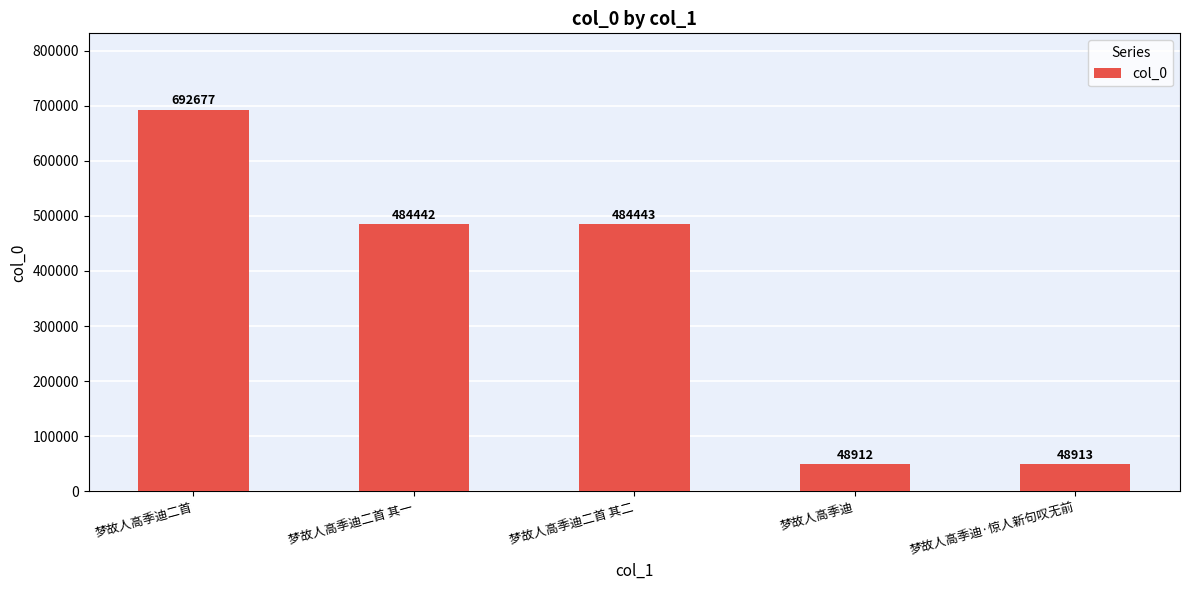

List the labels in order of value, largest first.

梦故人高季迪二首, 梦故人高季迪二首 其二, 梦故人高季迪二首 其一, 梦故人高季迪·惊人新句叹无前, 梦故人高季迪